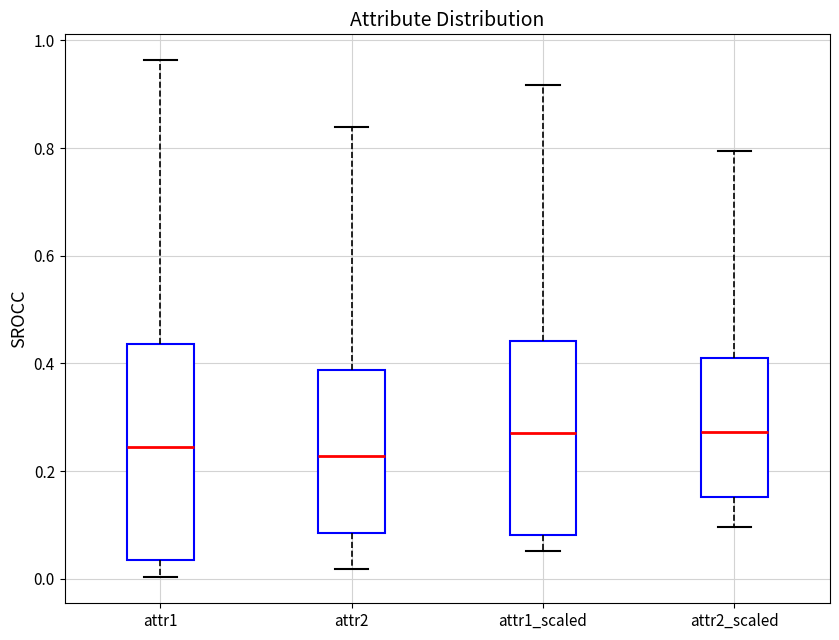

Reading left to right, read every box against the y-axis: the position of its median line, the range the box covers, and the ends of its whiskers. The values are not printed on the chart, so give them approximately, as read against the axis.

attr1: median 0.24, box 0.04 to 0.44, whiskers 0.00 to 0.96
attr2: median 0.22, box 0.08 to 0.38, whiskers 0.02 to 0.84
attr1_scaled: median 0.28, box 0.08 to 0.44, whiskers 0.06 to 0.92
attr2_scaled: median 0.28, box 0.16 to 0.40, whiskers 0.10 to 0.80